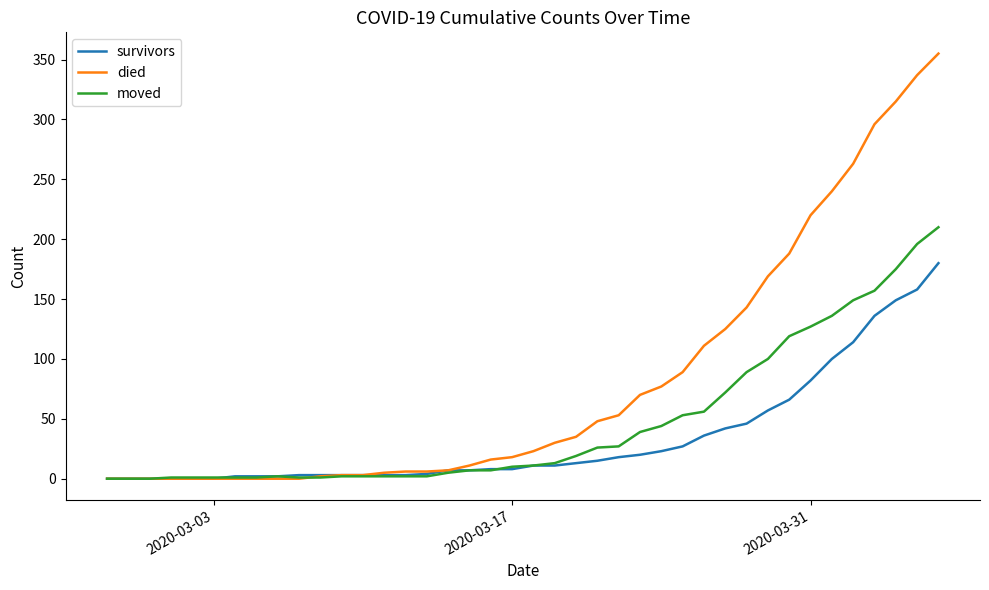

Which series has the largest total across all categories?

died